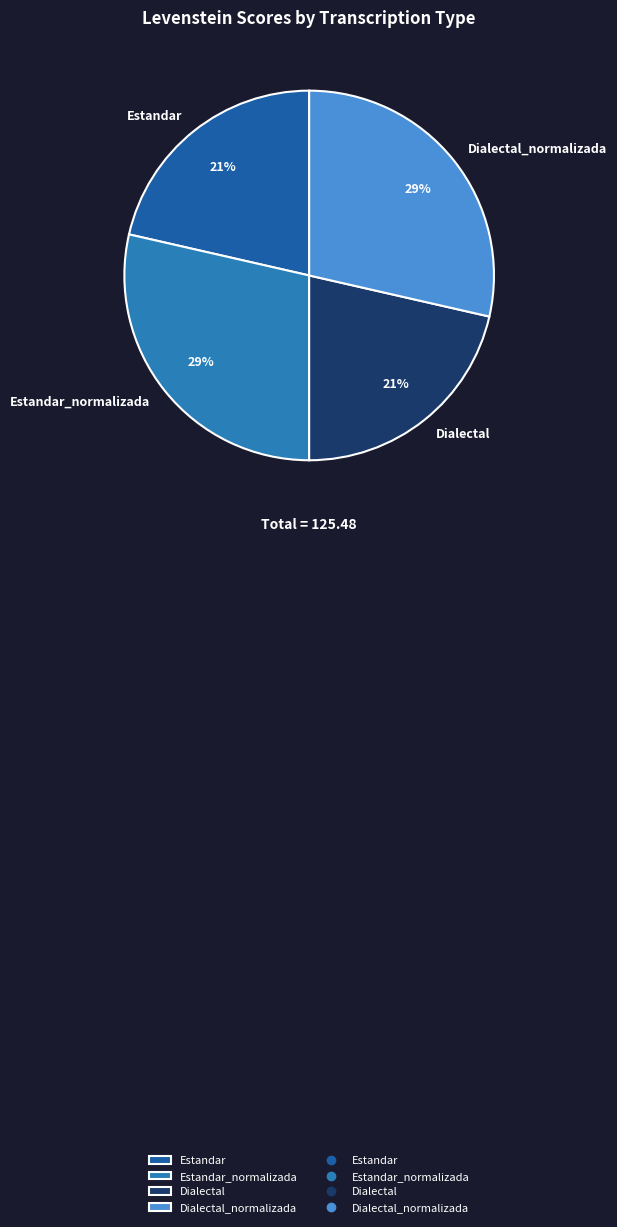

Do Dialectal_normalizada and Estandar_normalizada together represent more than half of the pie?

Yes